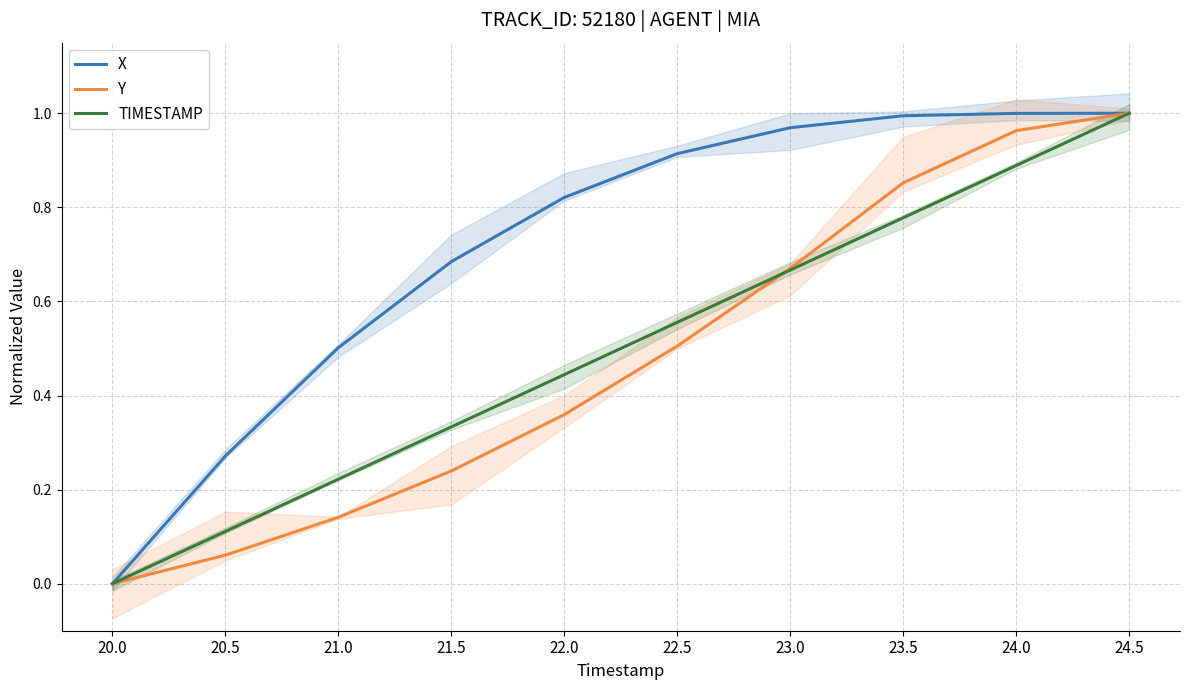

Which category has the lowest value in the TIMESTAMP series?

20.0